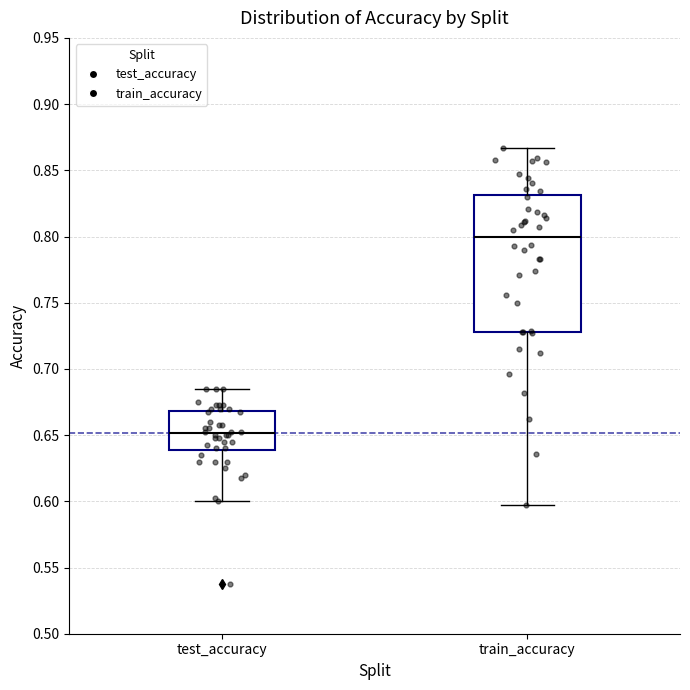

Which box is the tallest, from its lower edge to its upper edge?

train_accuracy